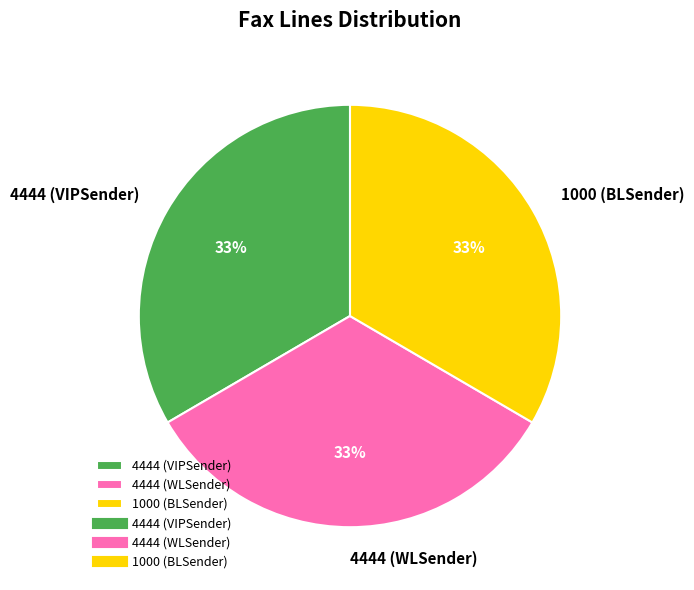

To the nearest percent, what portion does 4444 (VIPSender) represent?

33%